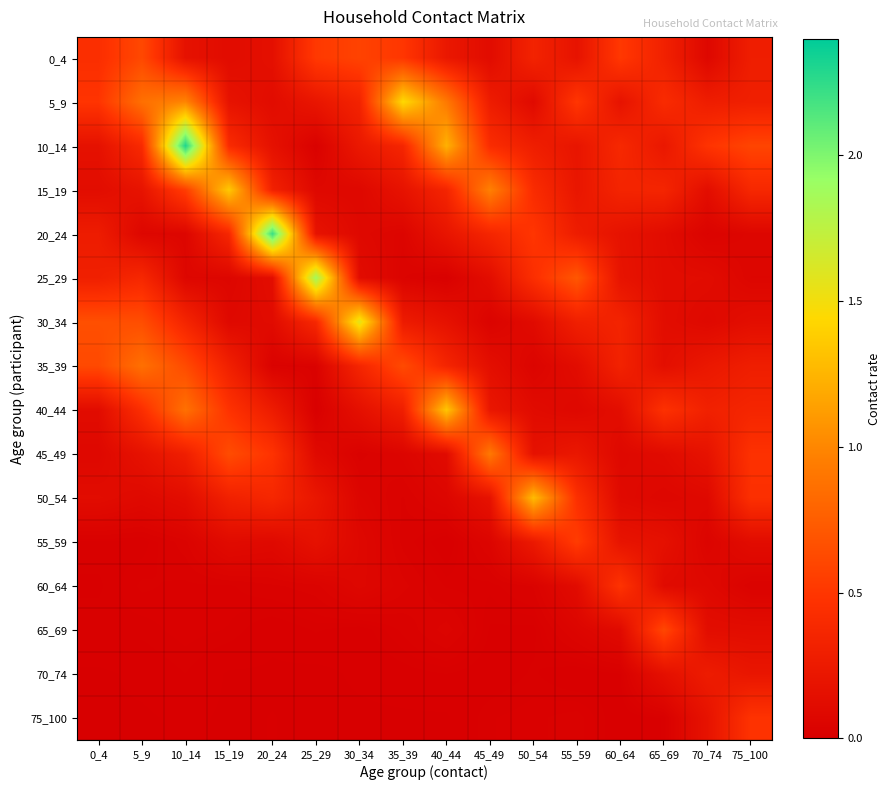

What is the total value across all series at 0_4?

3.4